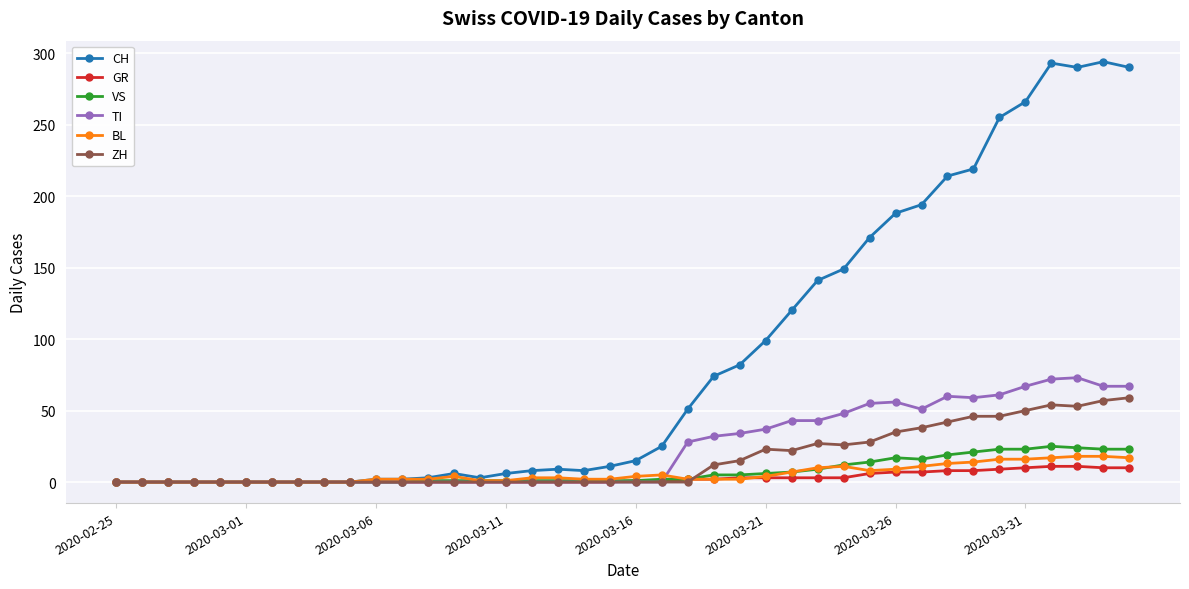

Which series has the widest spread of values?

CH